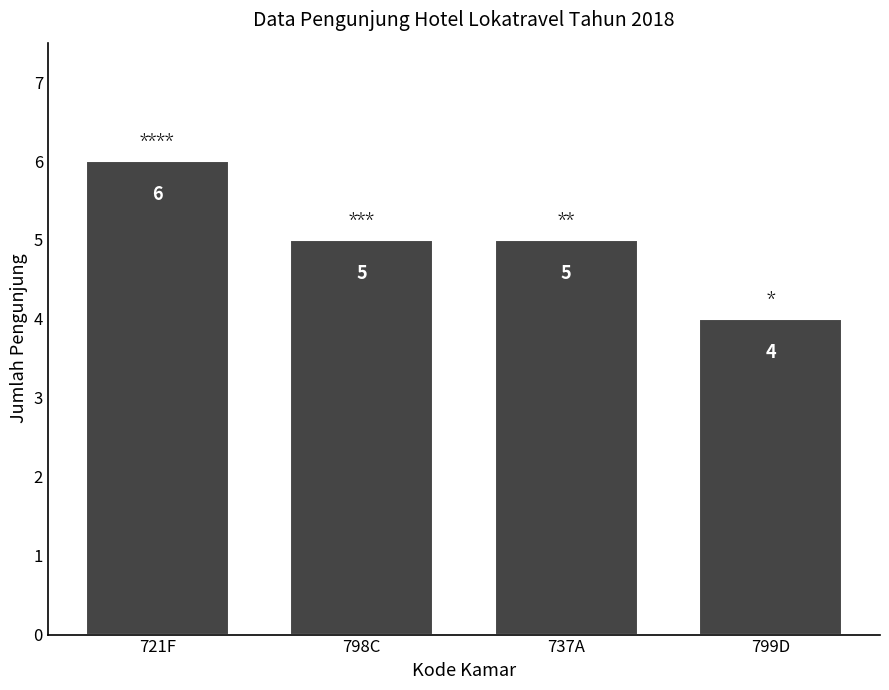

How many values are between 5 and 6?

3